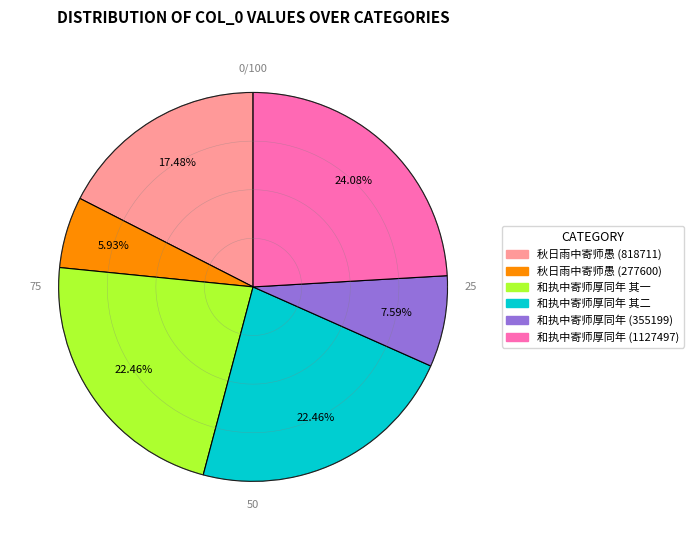

Approximately how many times larger is the value at 和执中寄师厚同年 其一 compared to 秋日雨中寄师愚 (277600)?

3.8